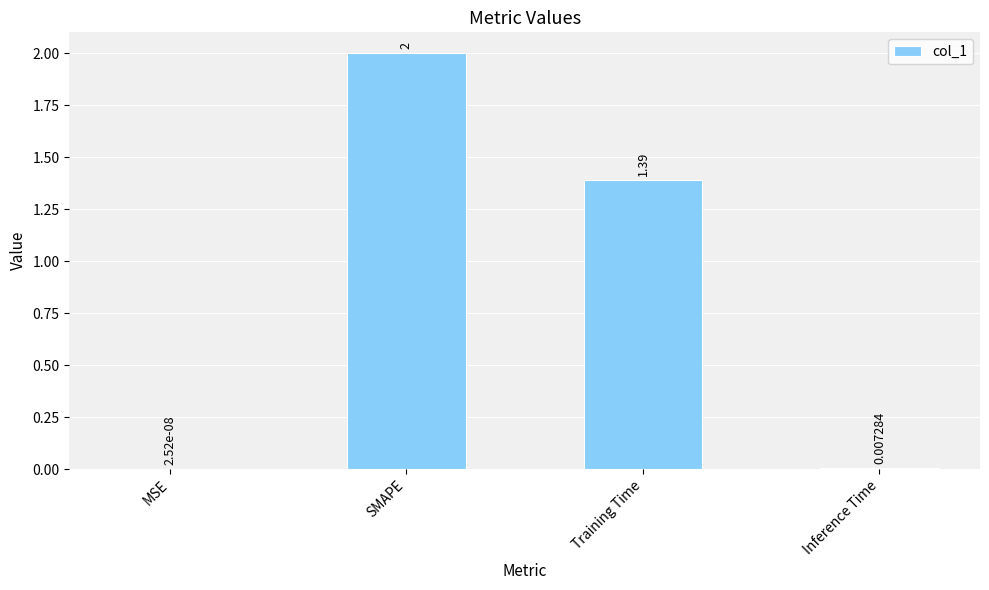

Are the bars grouped side by side (vs. stacked)?

No